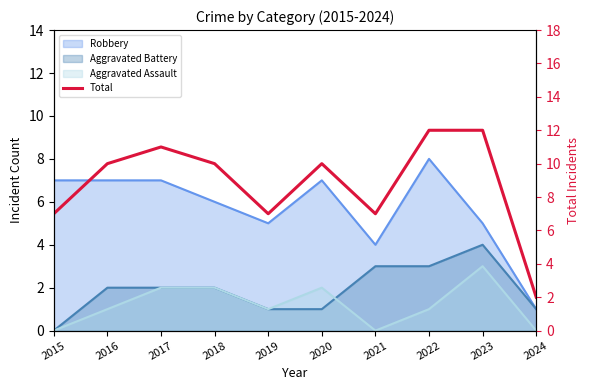

The chart shows a value of 12 at 2022. True or false?

True